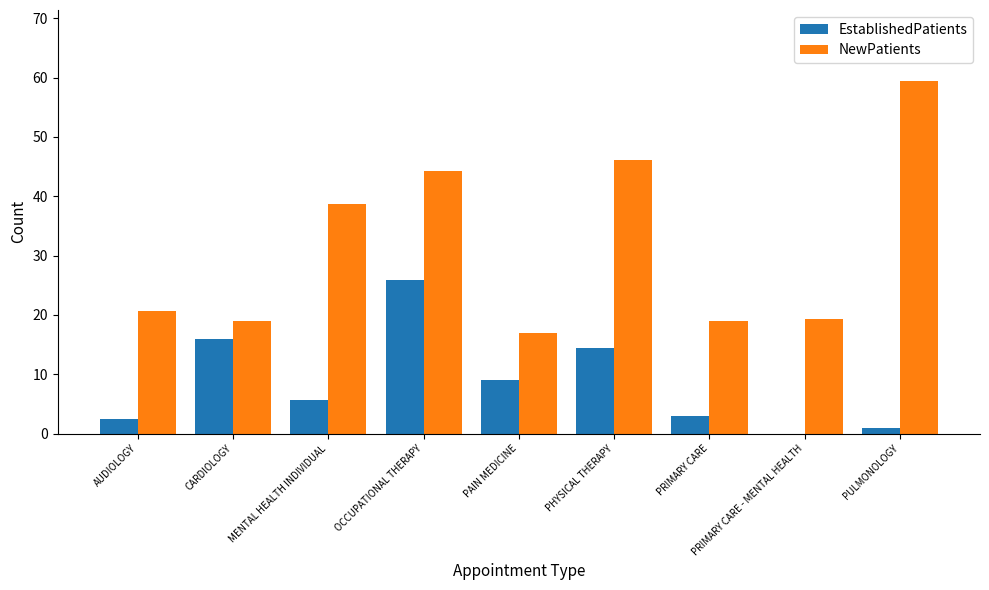

What is the greatest value displayed?

59.5